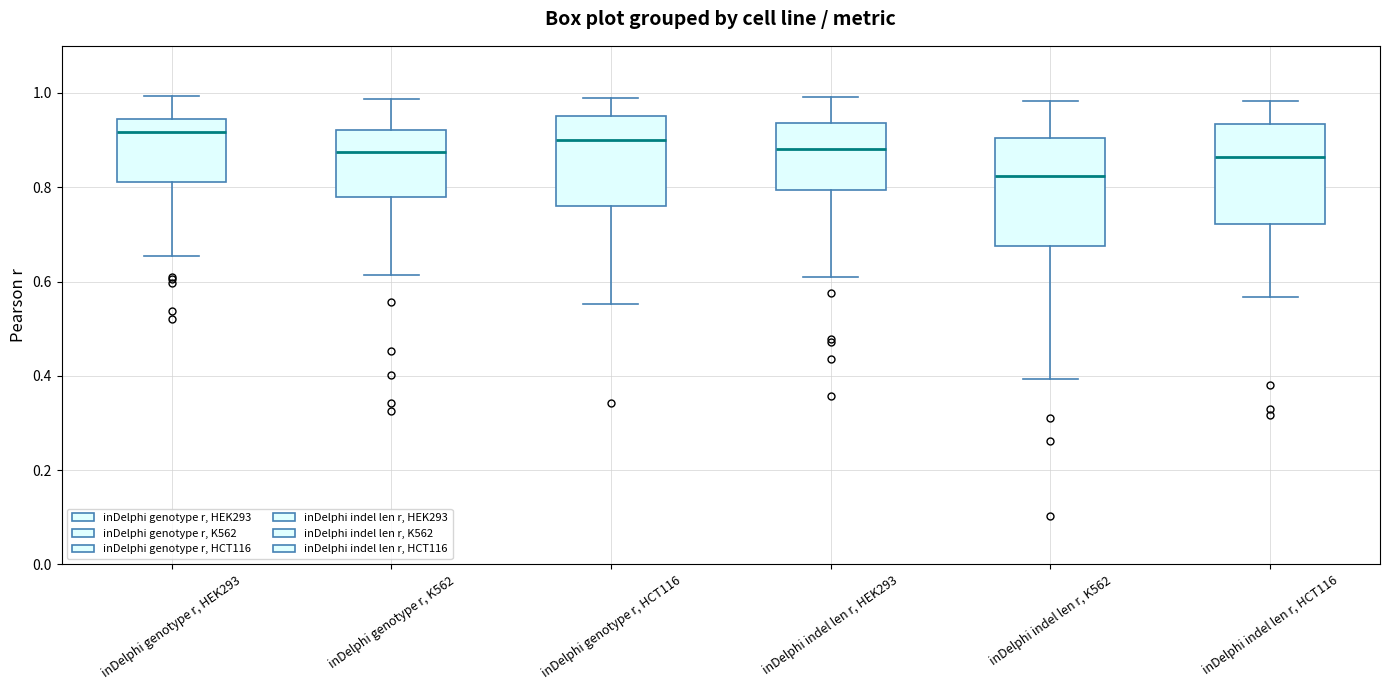

Reading left to right, read every box against the y-axis: the position of its median line, the range the box covers, and the ends of its whiskers. The values are not printed on the chart, so give them approximately, as read against the axis.

inDelphi genotype r, HEK293: median 0.92, box 0.82 to 0.94, whiskers 0.66 to 1.00
inDelphi genotype r, K562: median 0.88, box 0.78 to 0.92, whiskers 0.62 to 0.98
inDelphi genotype r, HCT116: median 0.90, box 0.76 to 0.96, whiskers 0.56 to 0.98
inDelphi indel len r, HEK293: median 0.88, box 0.80 to 0.94, whiskers 0.62 to 1.00
inDelphi indel len r, K562: median 0.82, box 0.68 to 0.90, whiskers 0.40 to 0.98
inDelphi indel len r, HCT116: median 0.86, box 0.72 to 0.94, whiskers 0.56 to 0.98